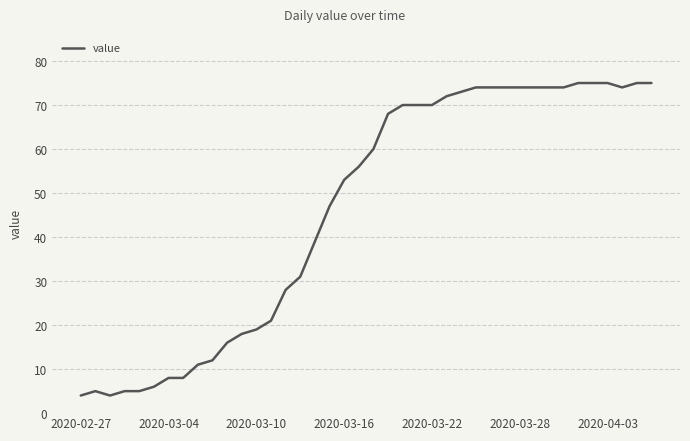

What is the difference between the second highest and second lowest values?

71